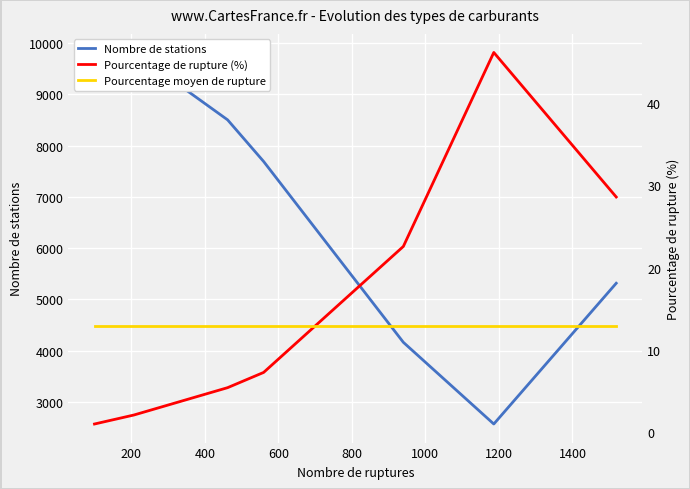

What is the value of the Nombre de stations point at the 3rd from the left?

9786.0